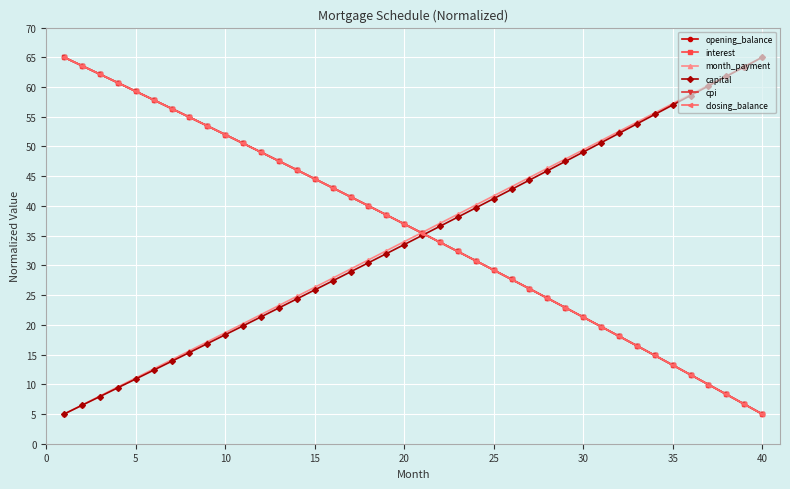

What is the highest value of the closing_balance series?

65.0